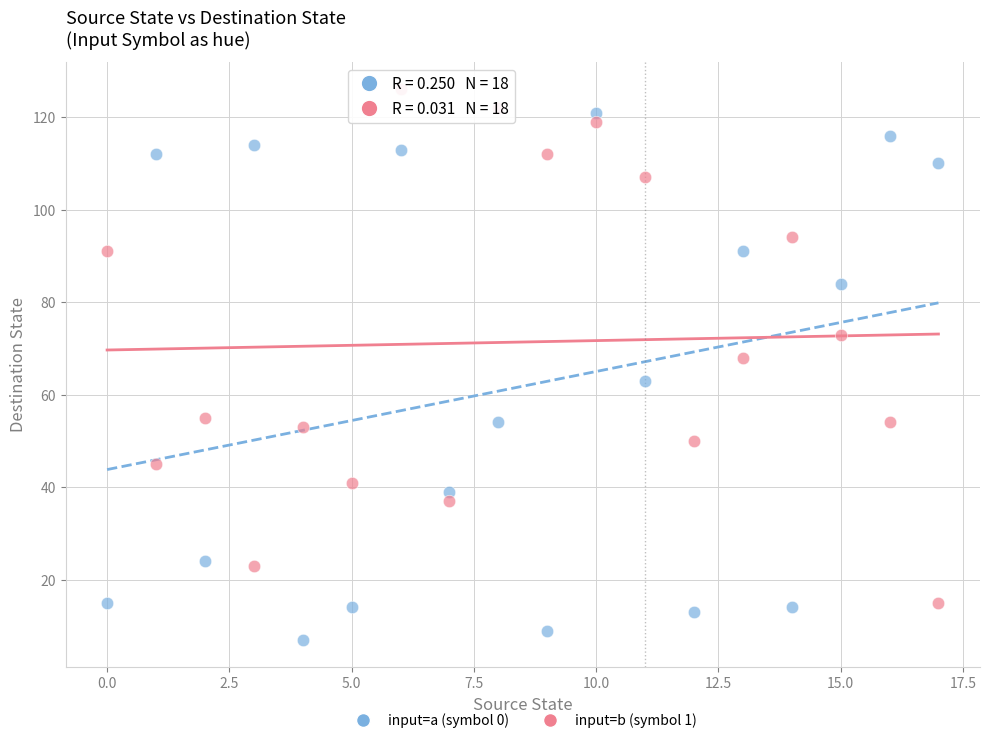

Which series reaches the minimum Y coordinate?

input=a (symbol 0)